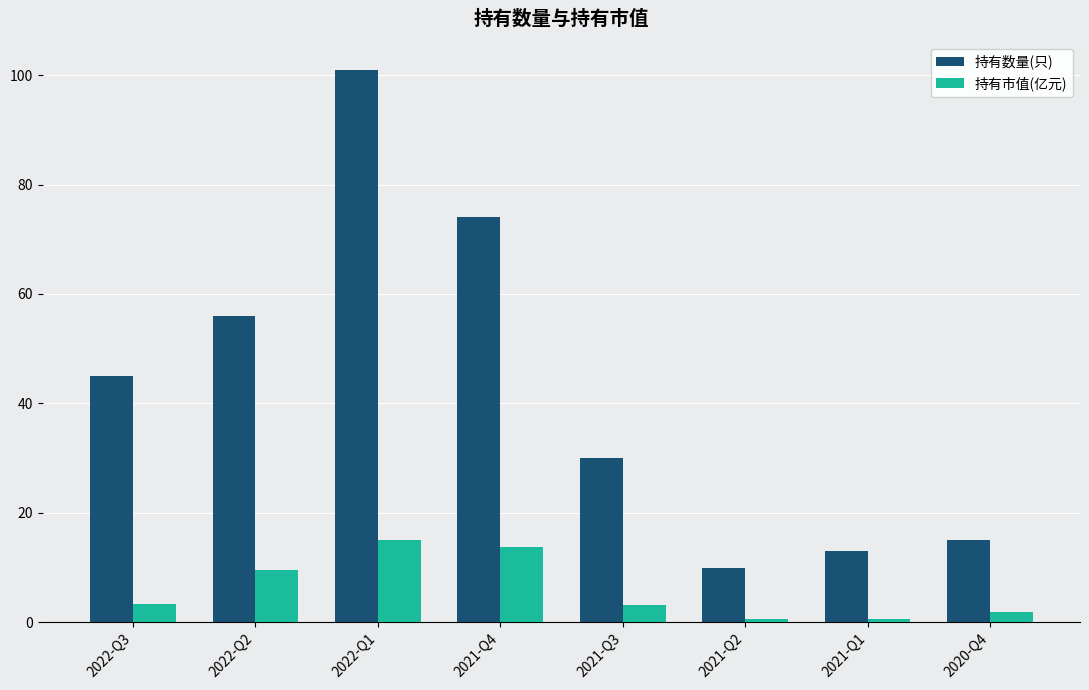

Between 2021-Q4 and 2021-Q1, which series saw the biggest shift?

持有数量(只)